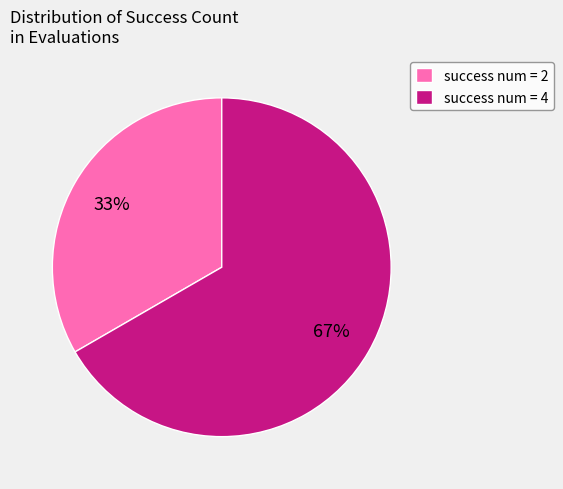

To the nearest percent, what is the average slice percentage?

50%